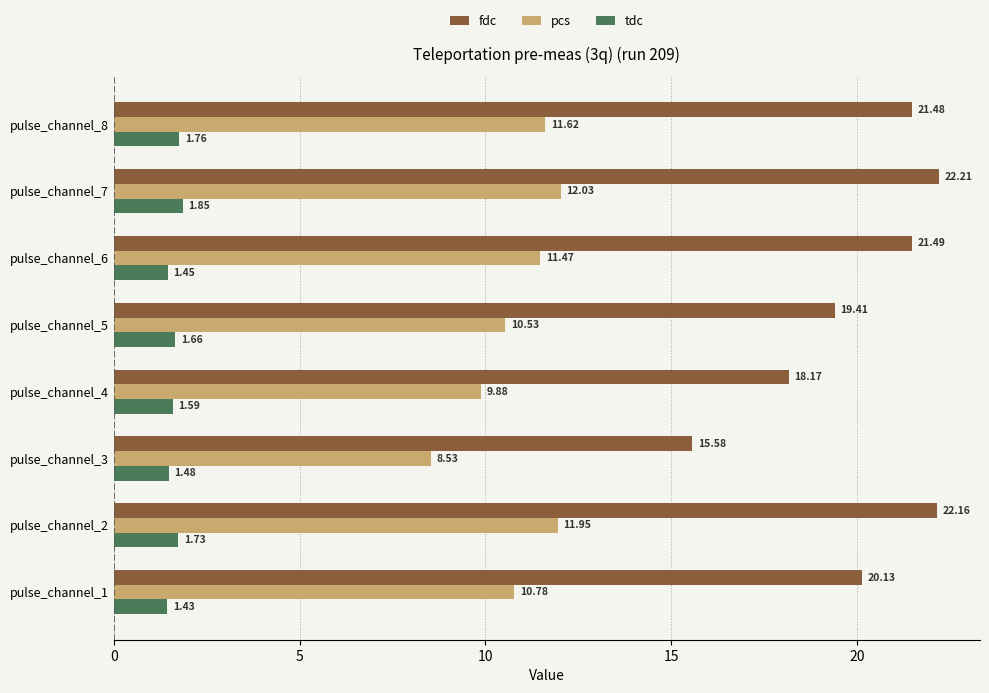

At which category is the sum across all series the highest?

pulse_channel_7